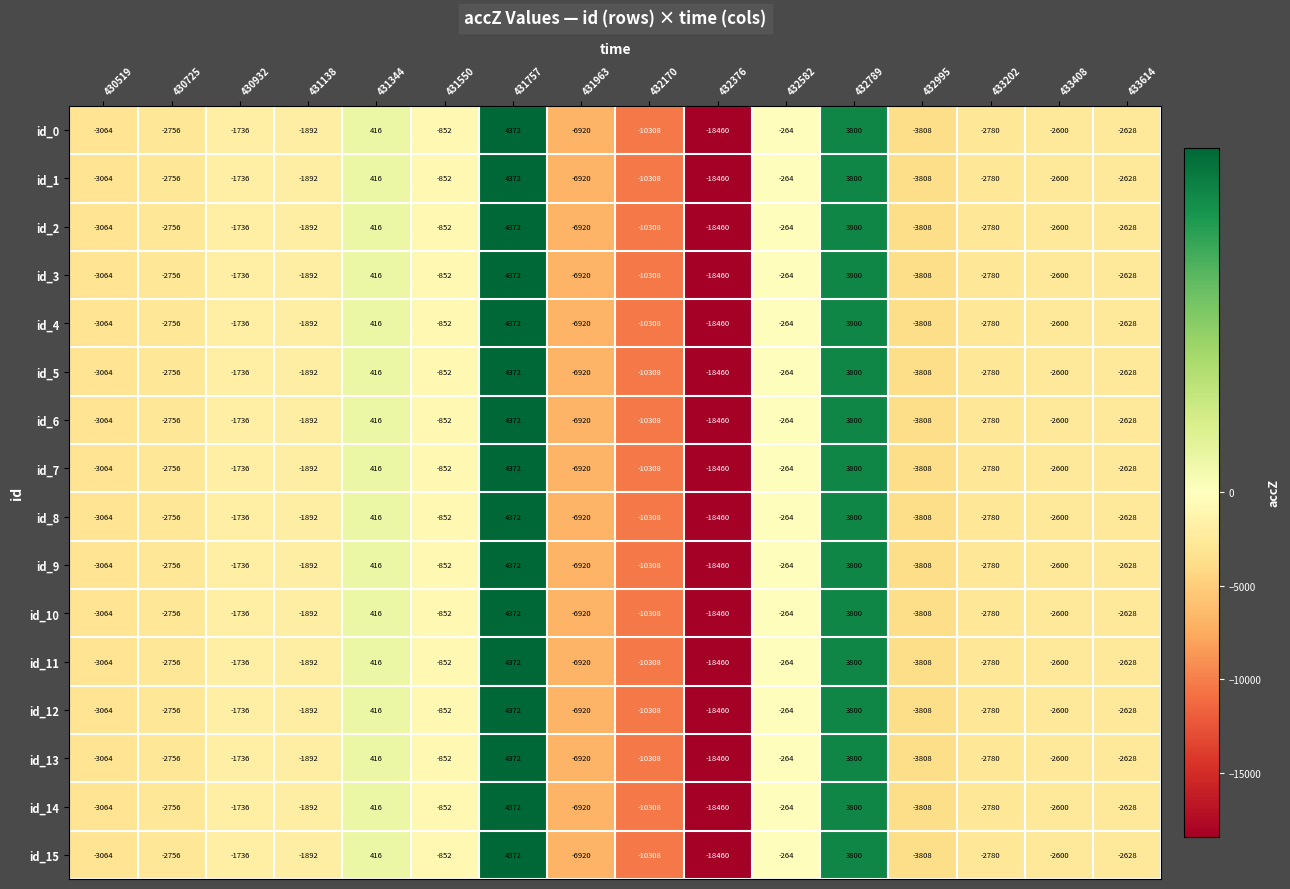

True or false: id_12 has a value of -4334 at 430725.

False